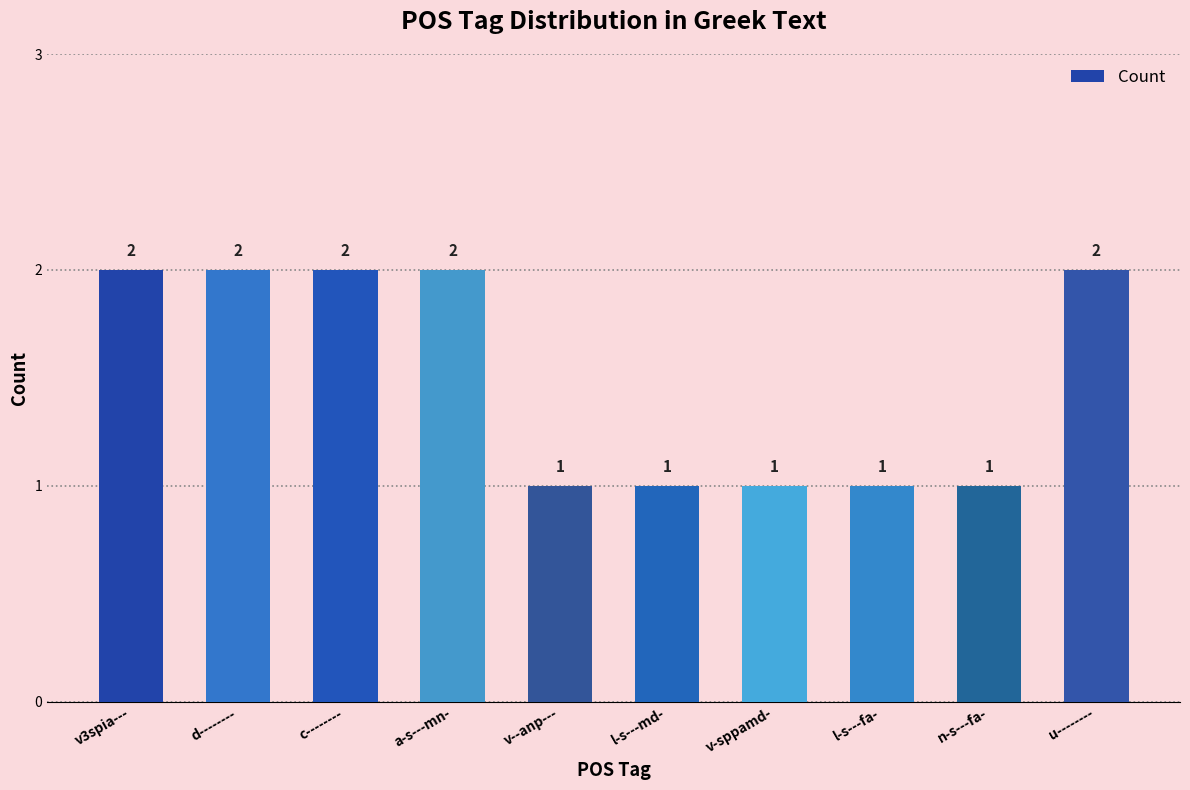

Does the chart contain any negative values?

No